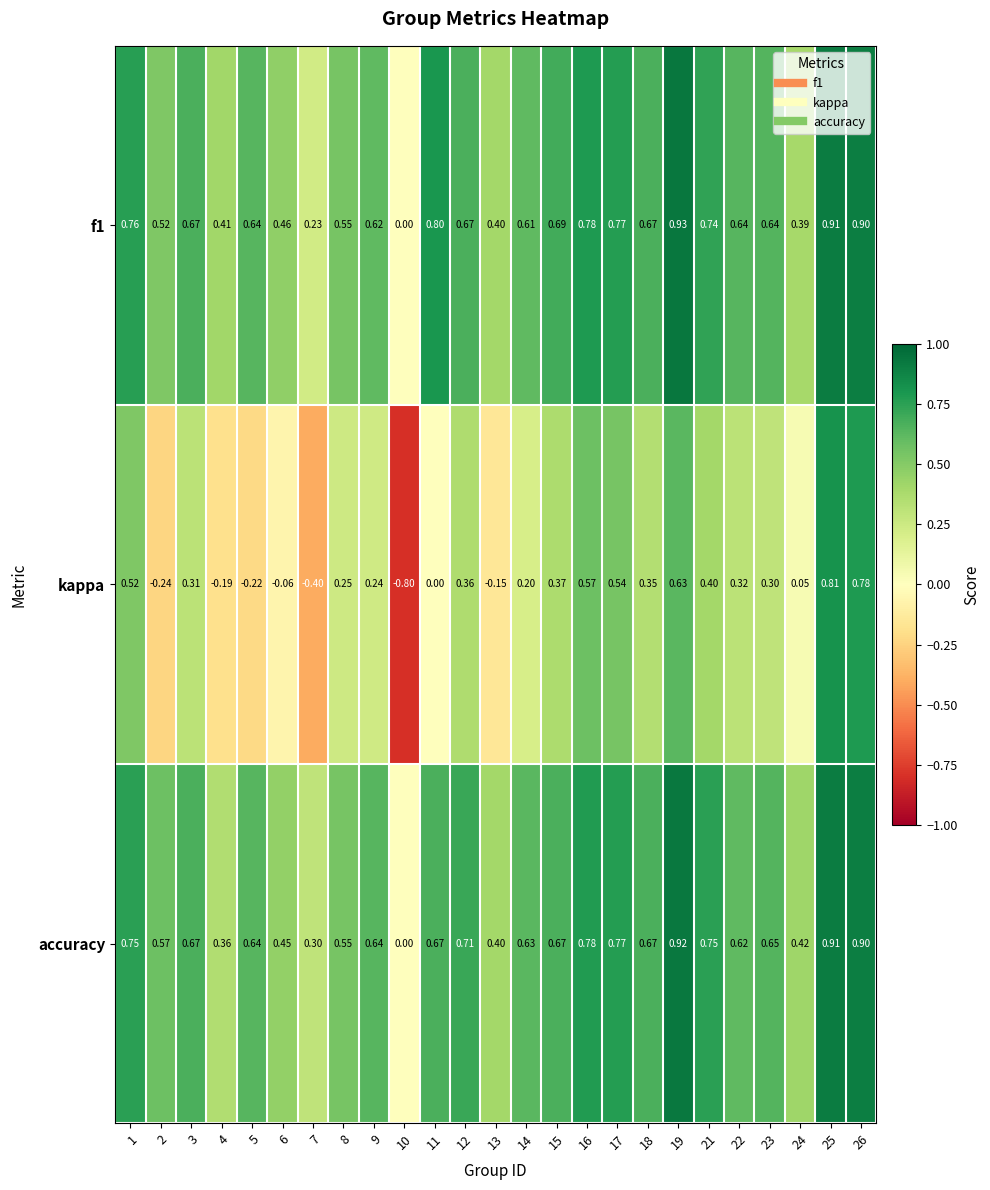

Which series has the widest spread of values?

kappa